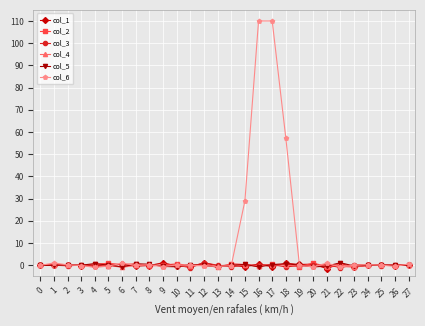

Which series has the widest spread of values?

col_6